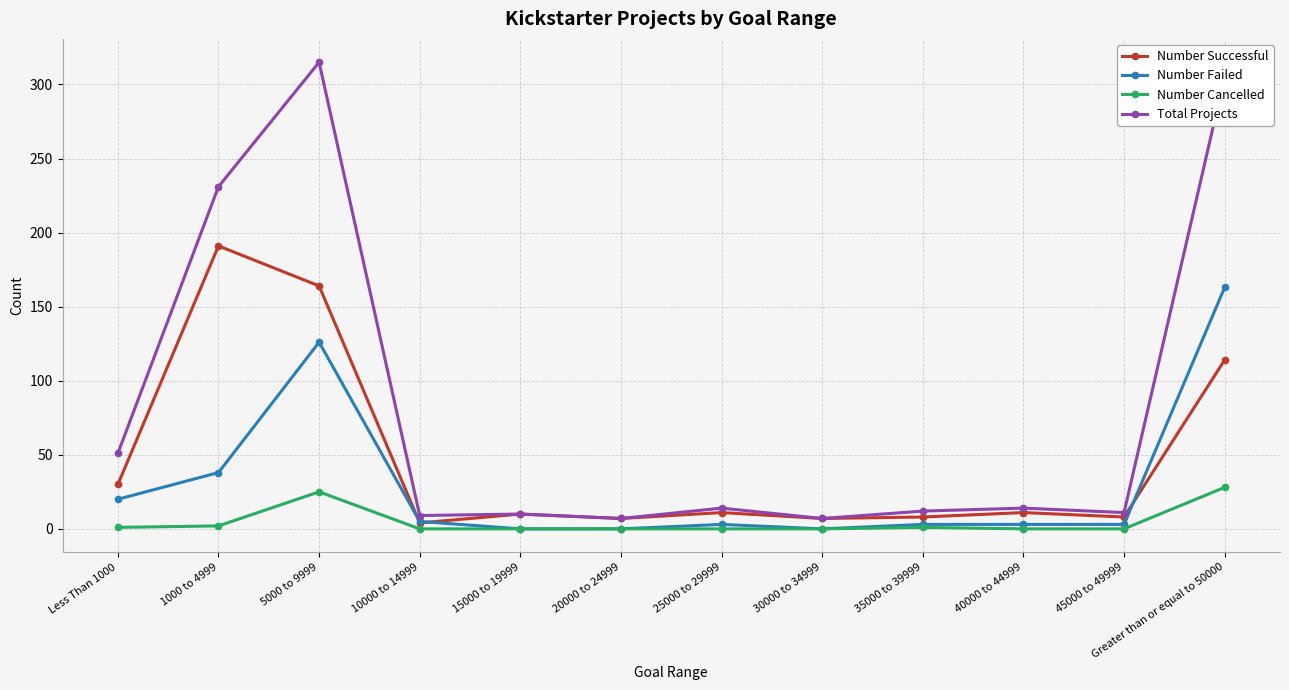

Is this an area chart (filled region under the line)?

No